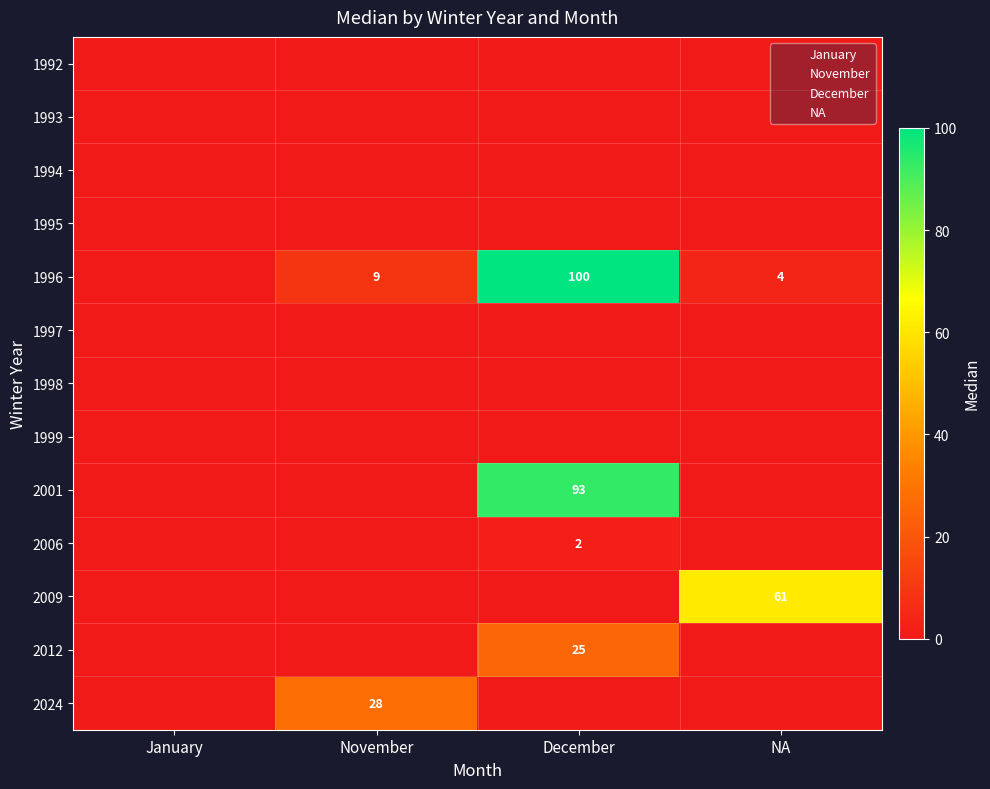

What is the total value across all series at NA?

65